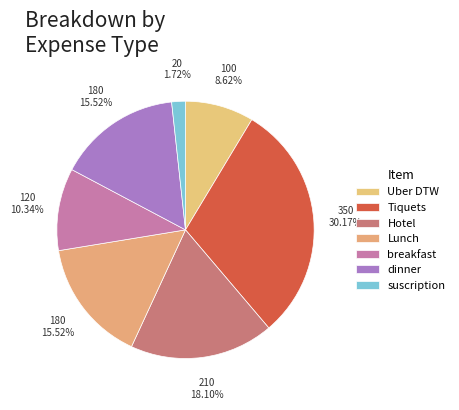

What percentage is the Tiquets slice, to the nearest percent?

30%